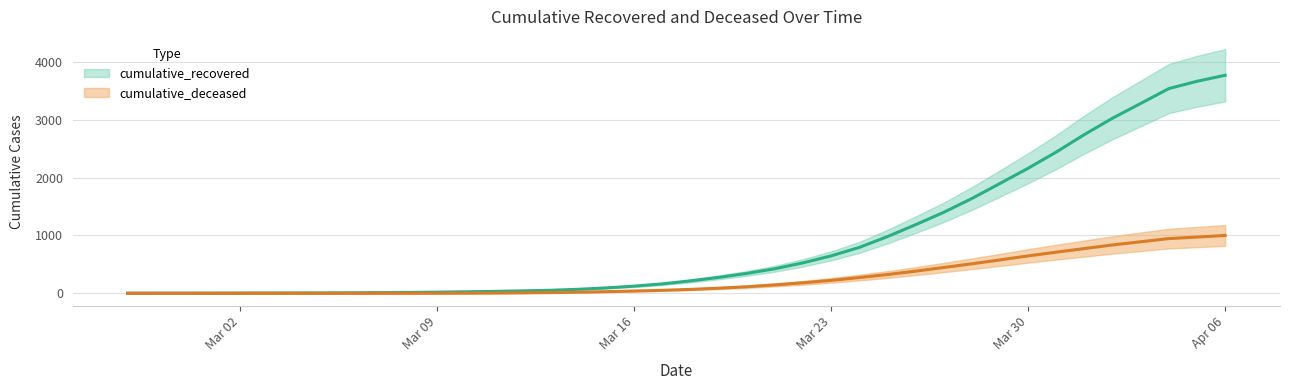

At which category is the sum across all series the highest?

Apr 06